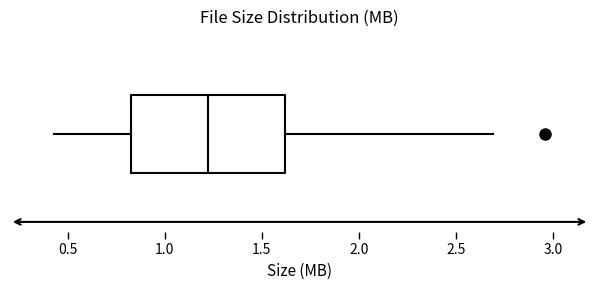

Read this box plot against the x-axis: the position of the median line, the range covered by the box, and the ends of both whiskers. The values are not printed on the chart, so give them approximately, as read against the axis.

median 1.25, box 0.85 to 1.60, whiskers 0.45 to 2.70